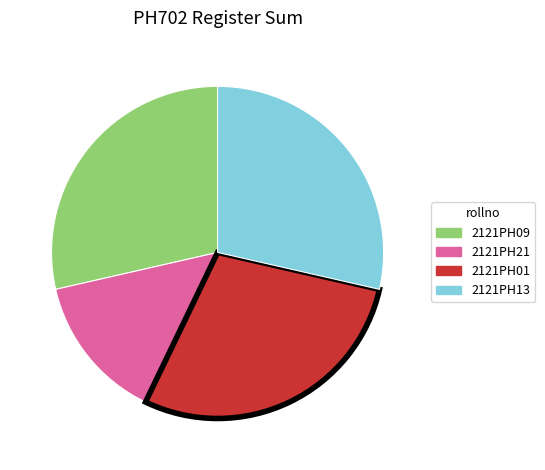

Is there a majority slice in this chart?

No